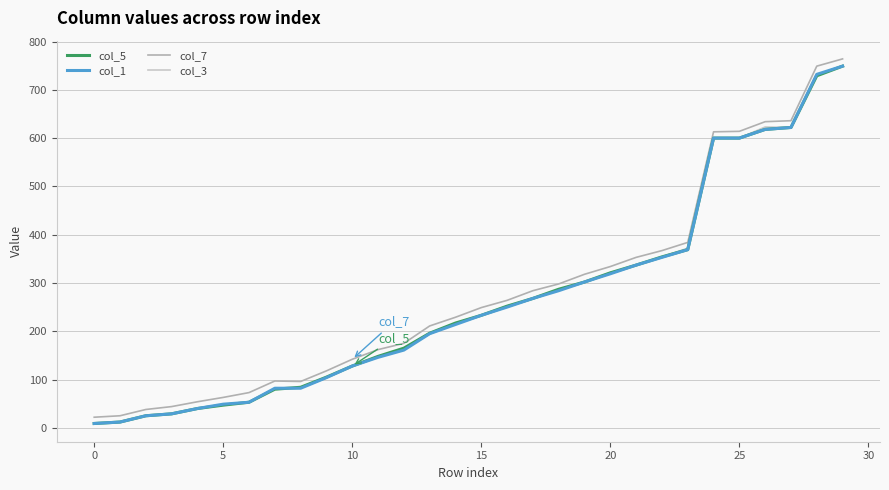

Which series has the widest spread of values?

col_7